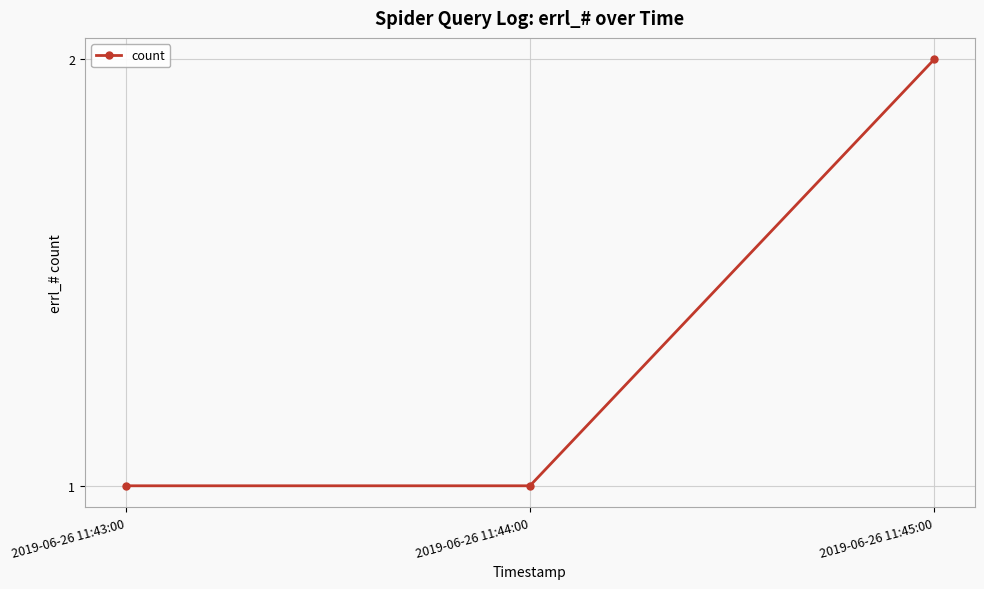

What position from the right is 2019-06-26 11:45:00?

1